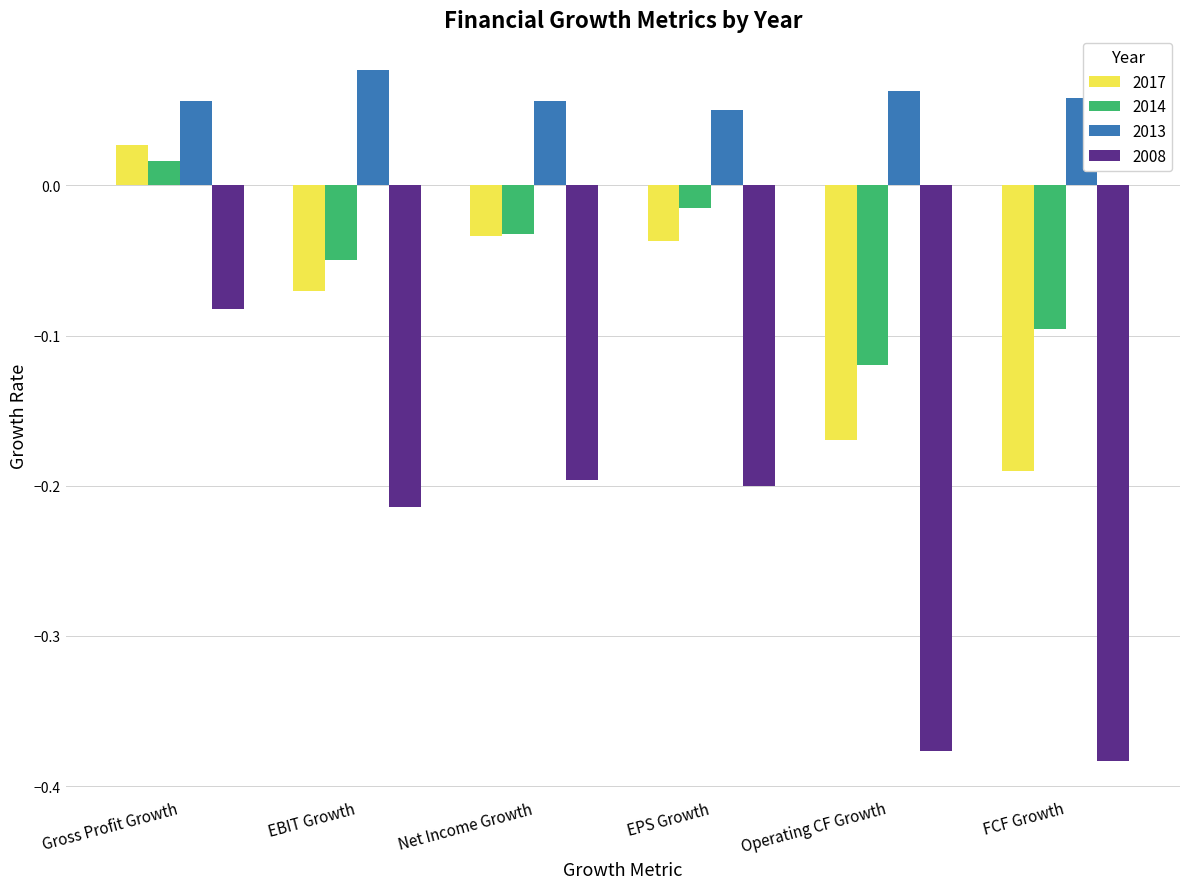

How many bars are there in total?

24